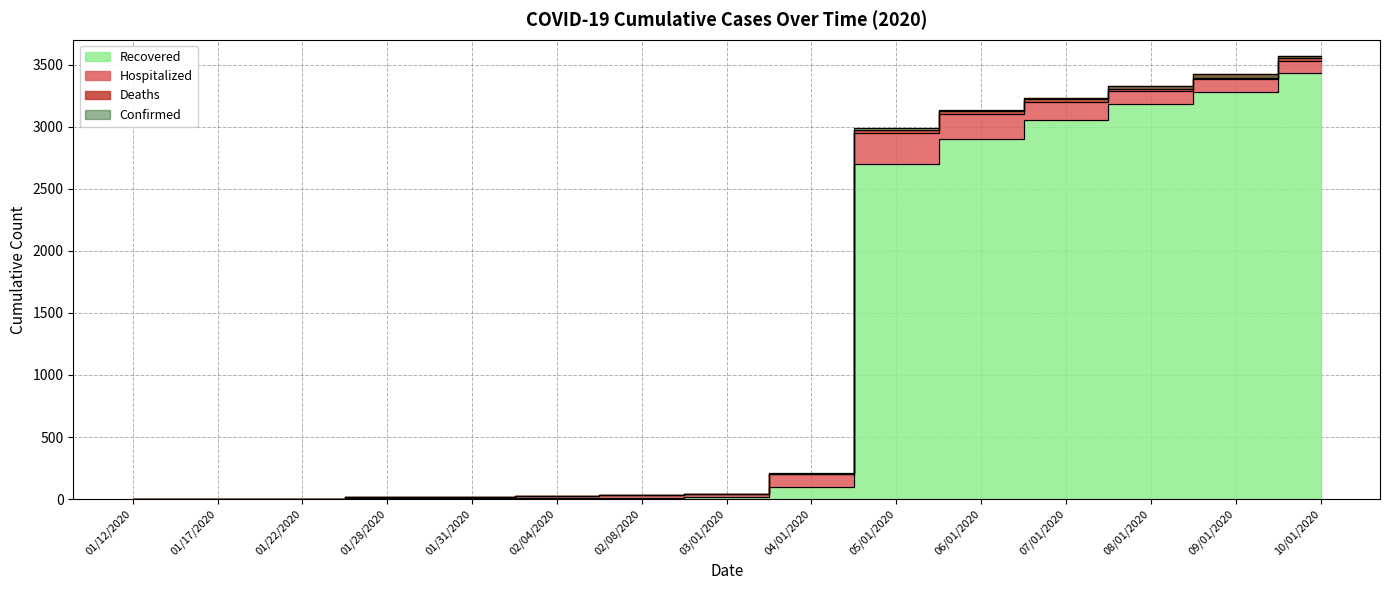

What position from the right is 07/01/2020?

4